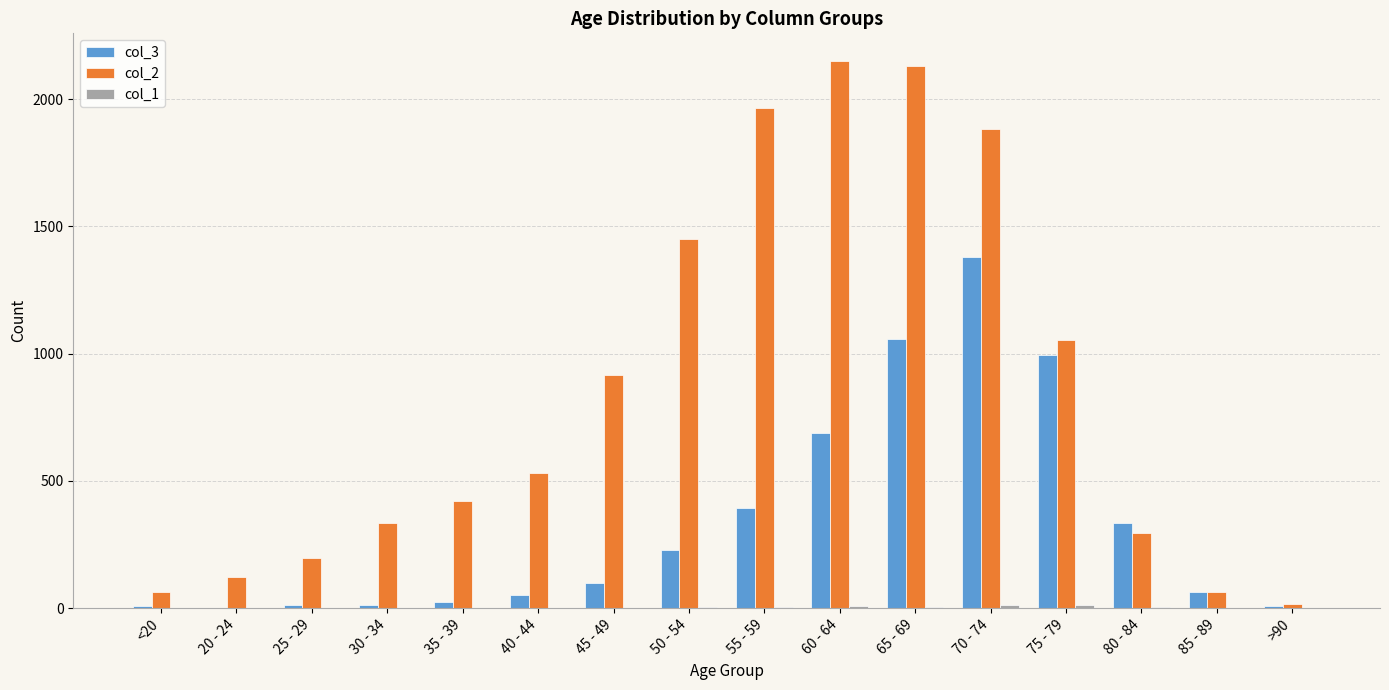

At which label does col_3 reach its peak?

70 - 74